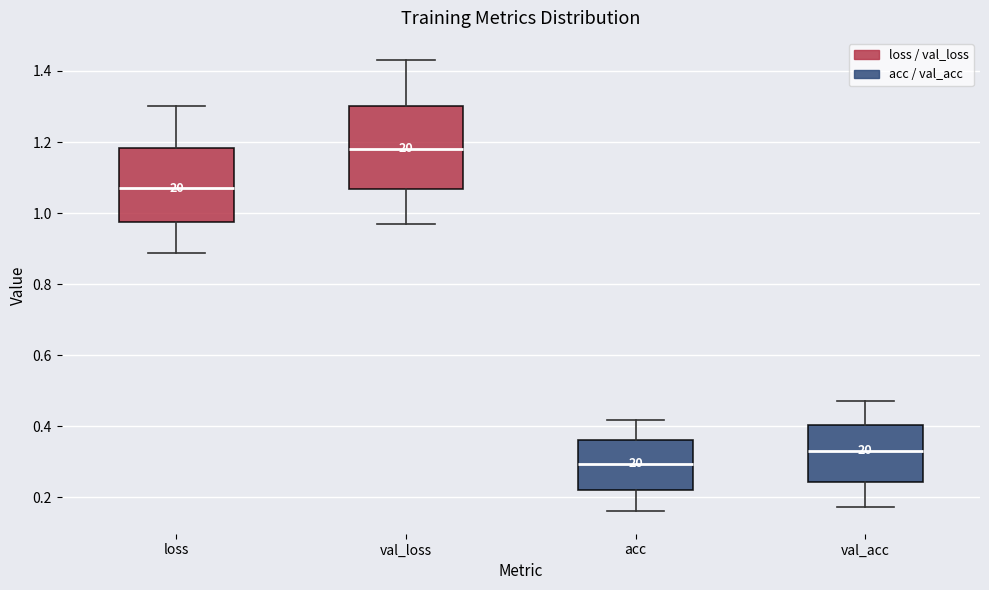

Which box has the highest median line?

val_loss